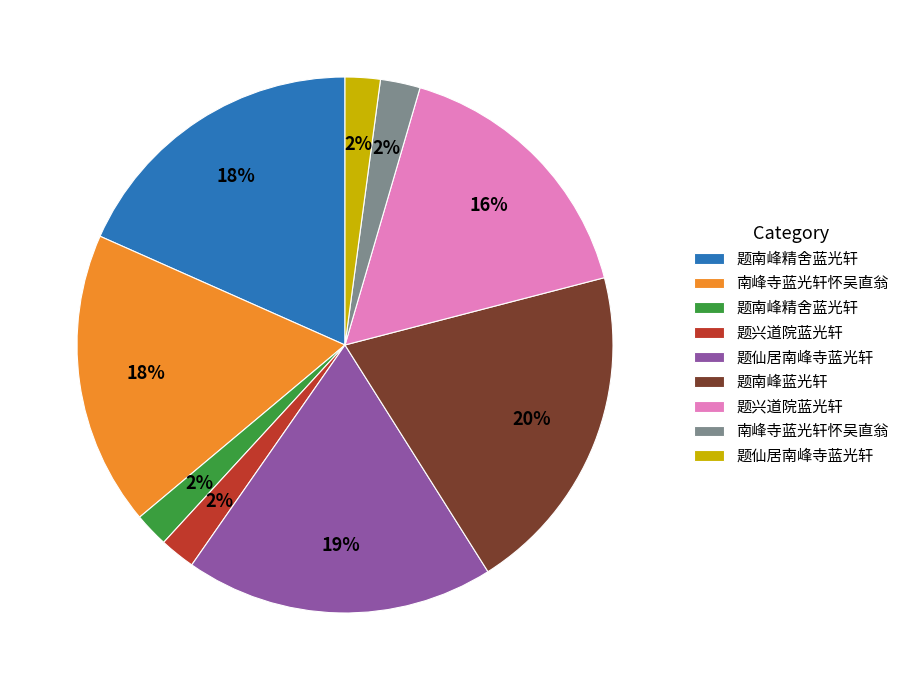

To the nearest percent, what is the average slice percentage?

11%